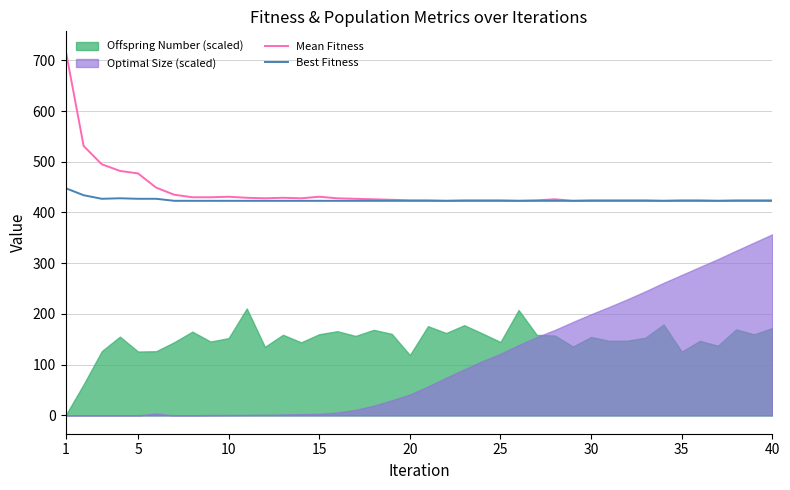

True or false: Mean Fitness and Best Fitness intersect in this chart.

False